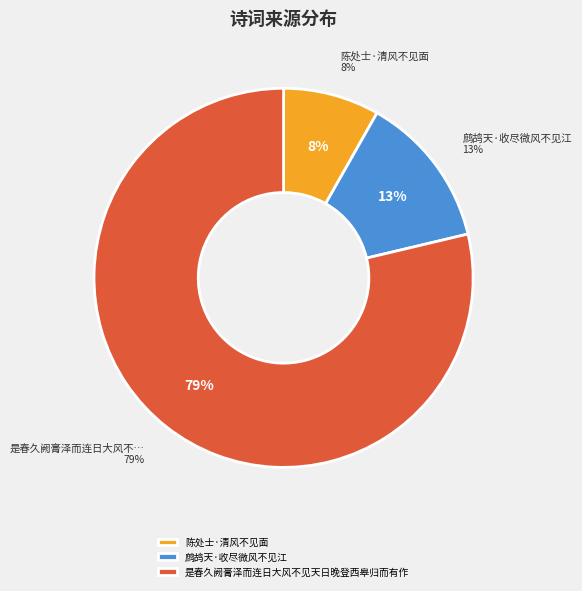

True or false: 鹧鸪天·收尽微风不见江 accounts for 13% of the total.

True